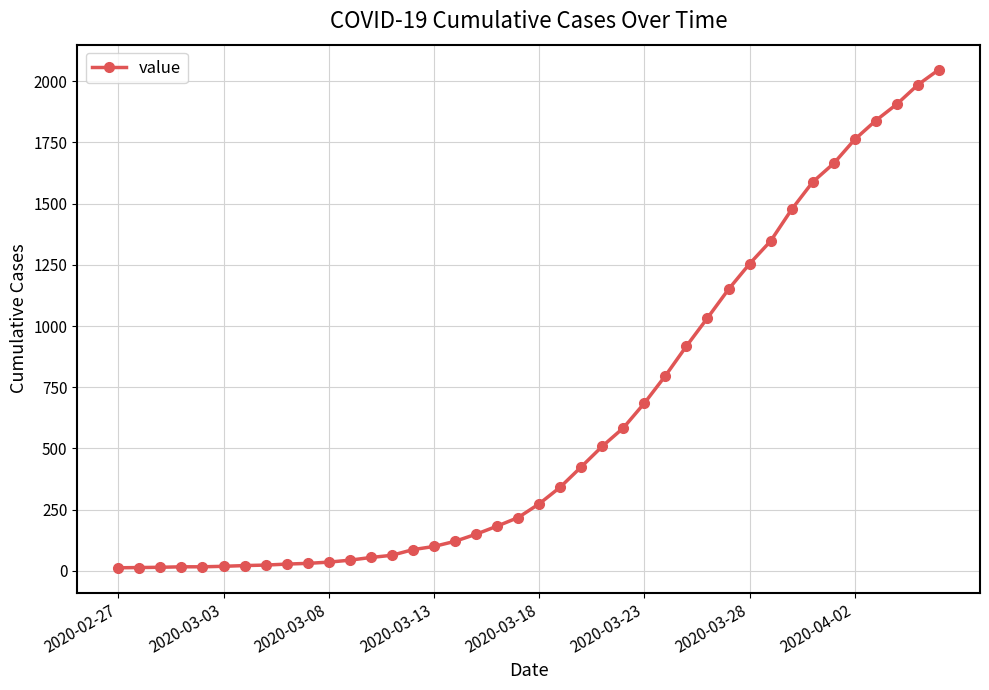

What is the sum of all values?

24843